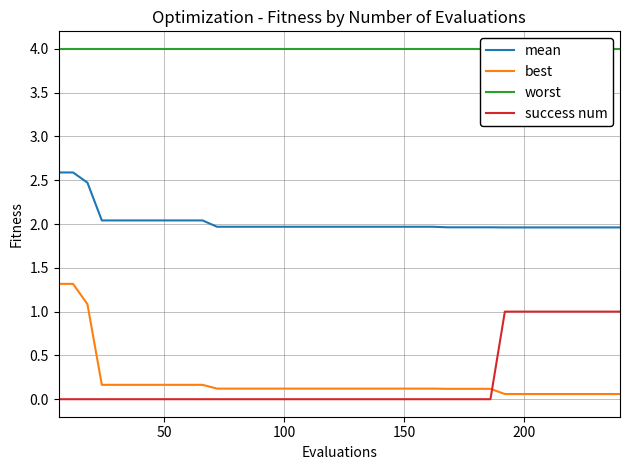

How many distinct data groups are displayed?

4